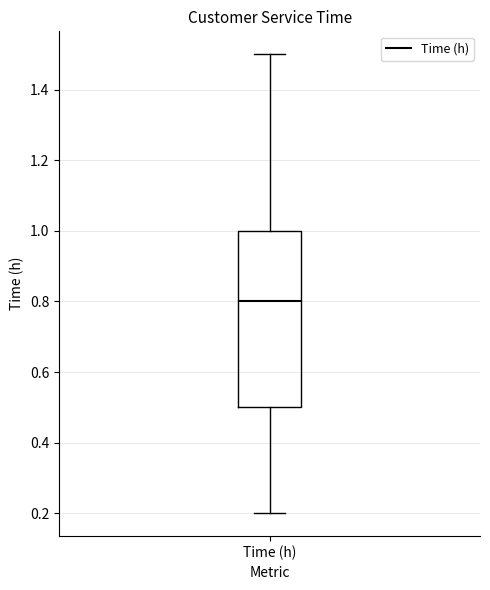

Where does the upper whisker of the box for Time (h) end on the y-axis? The values are not printed on the chart, so give them approximately, as read against the axis.

1.5